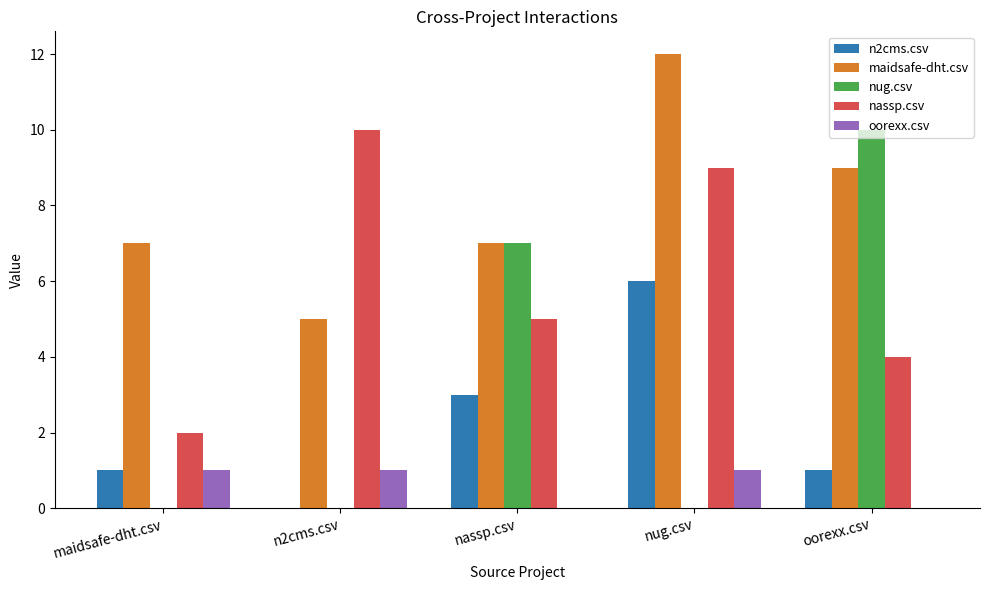

True or false: nug.csv has a value of 0 at maidsafe-dht.csv.

True